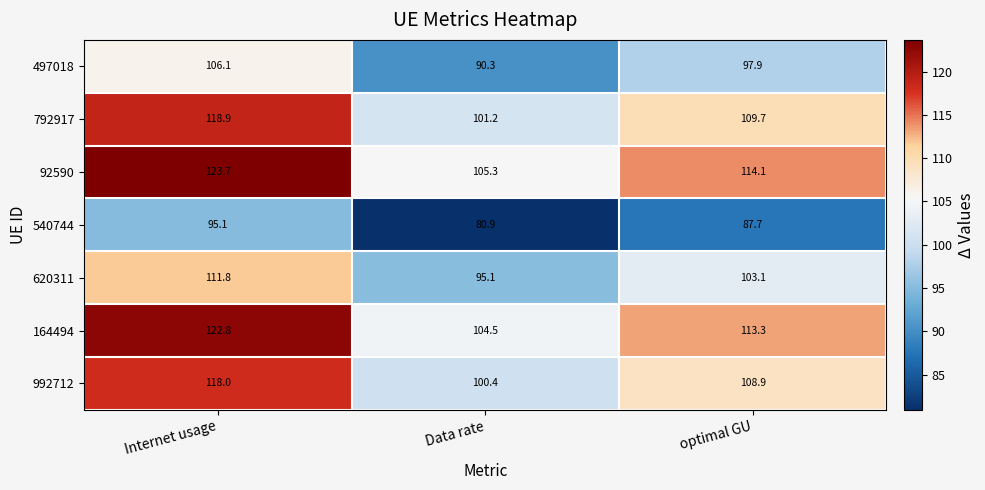

What is the average value of the 620311 series?

103.3